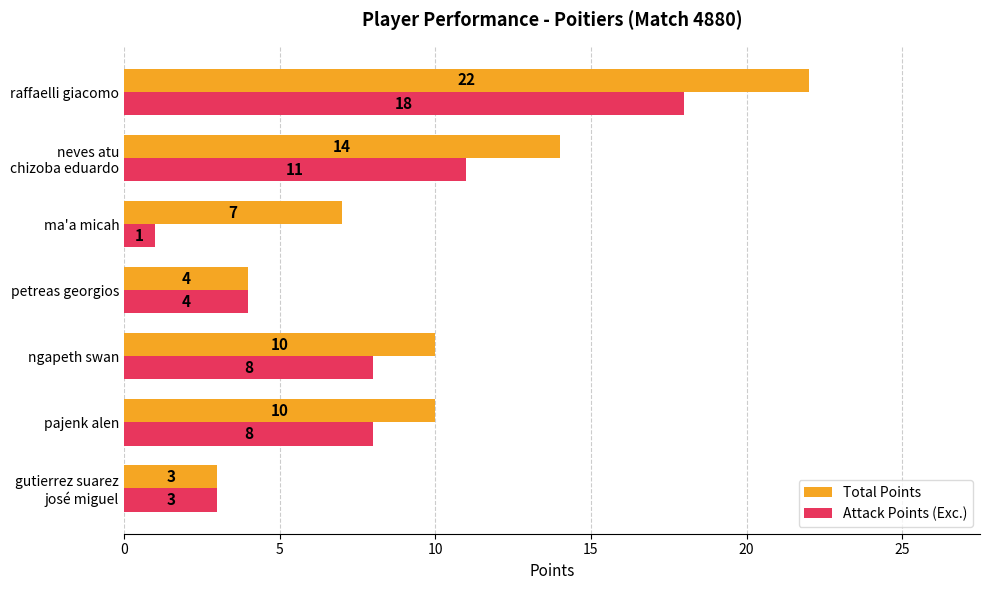

Which series has the widest spread of values?

Total Points